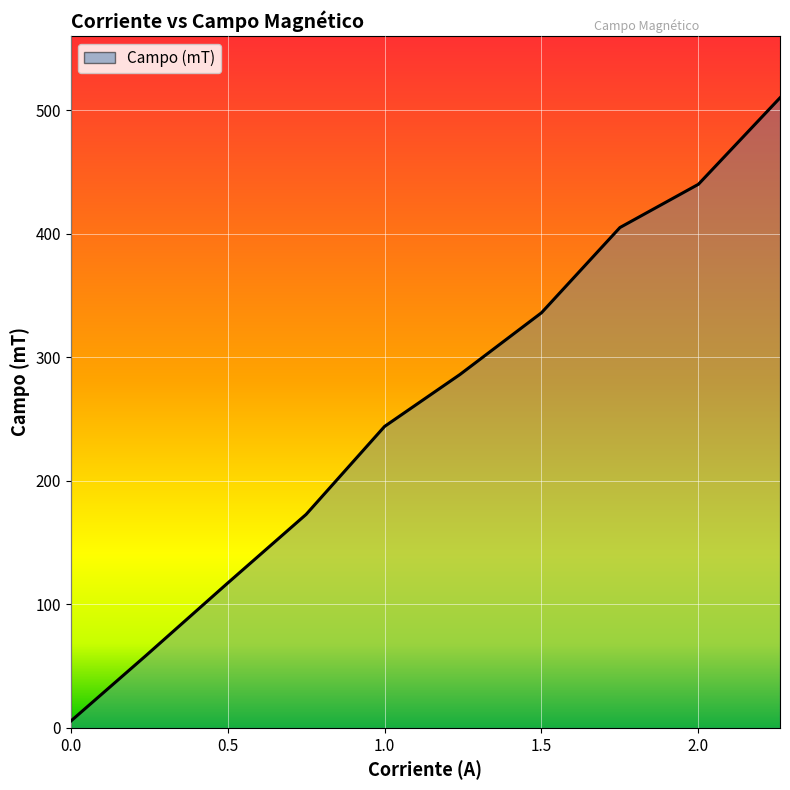

Reading left to right, transcribe all the data shown in this chart.

0=5.4	0.24=58.6	0.5=117.2	0.75=172.8	1=244.0	1.24=286.0	1.5=336.0	1.75=405.0	2=440.0	2.26=510.0